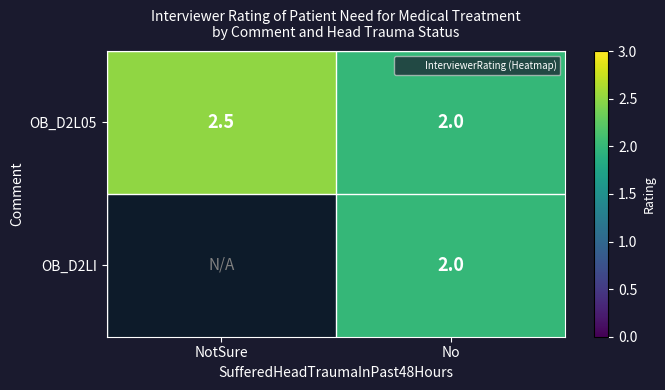

What is the sum of all OB_D2L05 values?

4.5